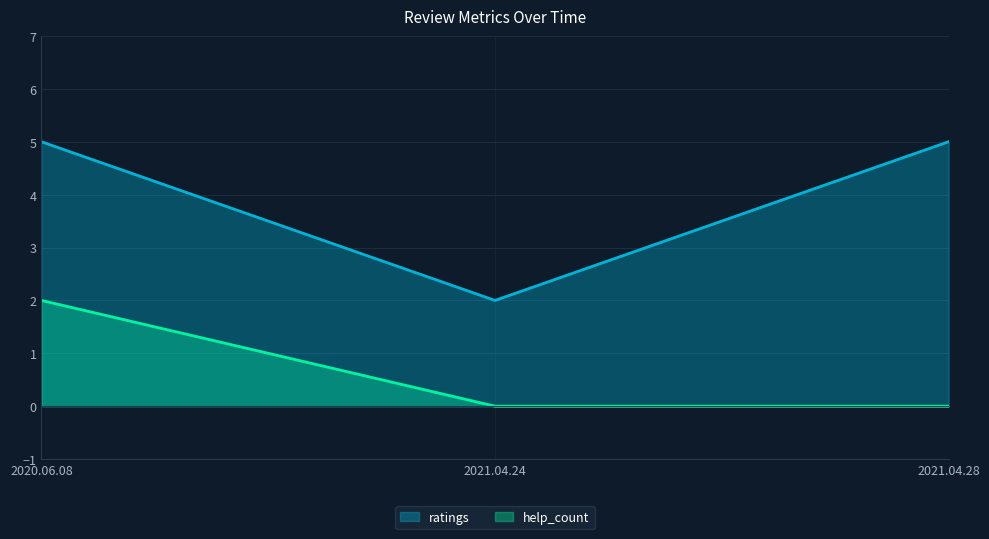

Reading left to right, list all the values displayed in this chart.

ratings: 5	2	5
help_count: 2	0	0